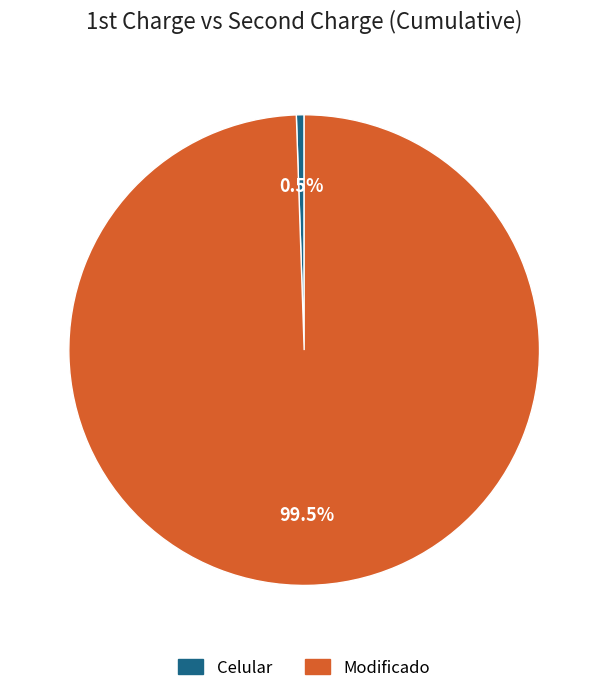

Combined, do Celular and Modificado account for over 50%?

Yes